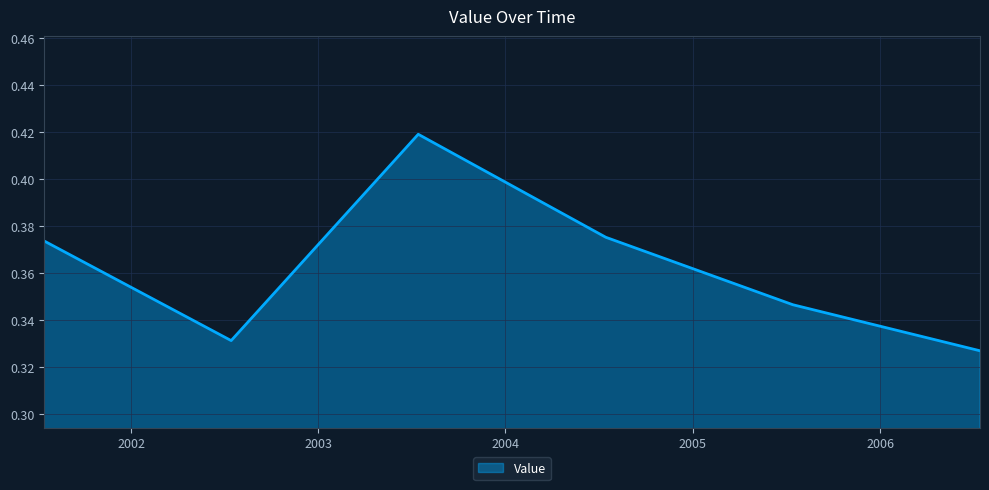

True or false: the data has more than 2 interior local peaks.

False